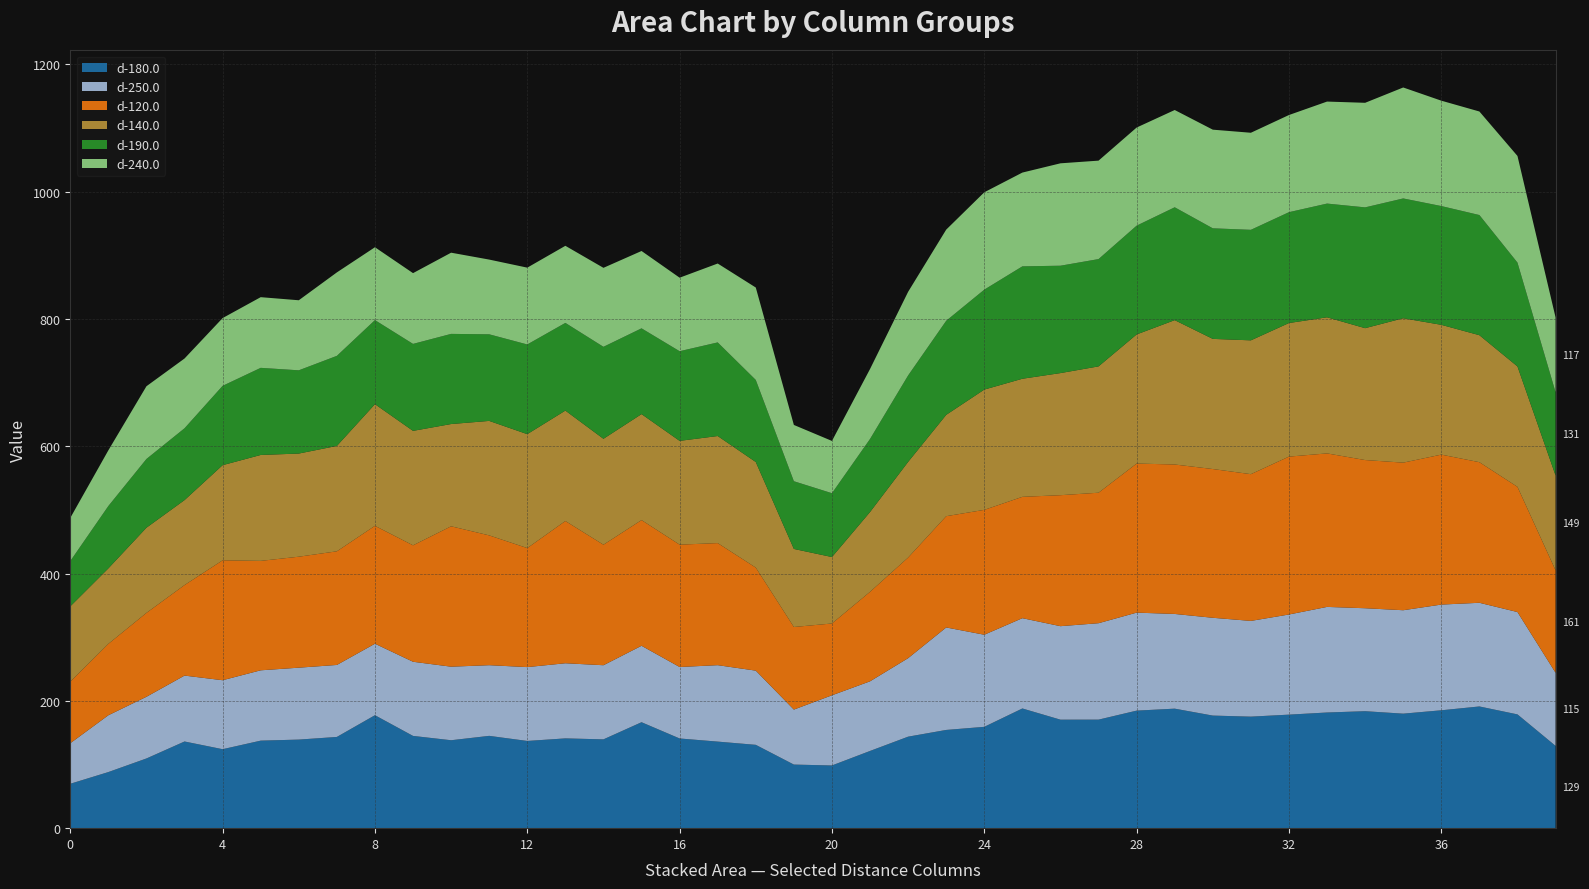

Reading left to right, list all the values displayed in this chart.

d-180.0: 69.7	88.1	109.5	136.2	124.0	137.5	139.1	143.3	177.4	144.9	138.1	145.0	137.0	141.0	139.5	166.4	140.9	136.0	130.9	99.9	98.5	121.3	143.7	154.3	159.2	188.0	170.4	170.5	184.6	187.7	176.8	175.2	178.3	181.7	183.7	179.9	185.2	191.2	178.7	129.3
d-250.0: 63.7	89.2	96.9	103.5	108.3	110.5	113.0	113.1	112.3	116.5	115.5	111.0	116.0	118.0	116.4	120.1	112.3	120.1	116.5	86.4	110.2	109.4	123.3	161.0	144.7	141.8	146.8	151.5	153.9	148.8	153.6	150.4	157.3	165.9	161.7	162.4	166.0	162.8	160.8	114.9
d-120.0: 96.6	112.2	131.8	142.2	188.3	171.9	174.3	178.5	185.2	182.9	220.5	203.9	186.9	223.4	189.3	197.4	192.2	191.7	161.8	129.7	112.8	140.6	158.0	174.8	196.1	190.6	205.7	204.9	234.2	234.8	233.7	230.5	248.0	241.1	232.8	231.8	235.6	220.8	196.6	160.9
d-140.0: 118.3	118.6	133.8	133.5	149.4	166.3	162.0	165.5	191.1	179.8	160.6	179.8	178.9	173.4	166.3	166.5	163.0	168.2	165.8	122.6	104.4	125.3	150.2	159.2	188.9	185.5	191.8	198.4	202.8	226.7	204.4	210.2	209.8	213.8	207.1	226.8	203.9	199.5	189.1	149.0
d-190.0: 71.1	98.0	108.0	112.8	124.6	136.8	130.8	141.5	132.1	136.6	141.6	136.1	140.9	137.8	144.5	134.7	140.8	147.1	128.9	106.4	100.3	114.8	135.8	147.8	157.0	176.6	168.7	168.6	170.9	177.3	173.7	173.6	174.1	178.6	189.8	188.2	186.6	188.8	163.1	130.8
d-240.0: 67.8	87.5	114.2	109.6	106.4	111.0	110.0	131.1	114.4	111.1	127.5	117.3	120.6	121.1	124.0	121.5	115.5	123.9	145.2	88.4	82.1	109.9	131.3	143.2	152.9	147.3	160.8	154.6	154.1	152.8	154.9	152.4	152.6	160.2	164.2	174.3	165.5	162.6	167.5	117.5